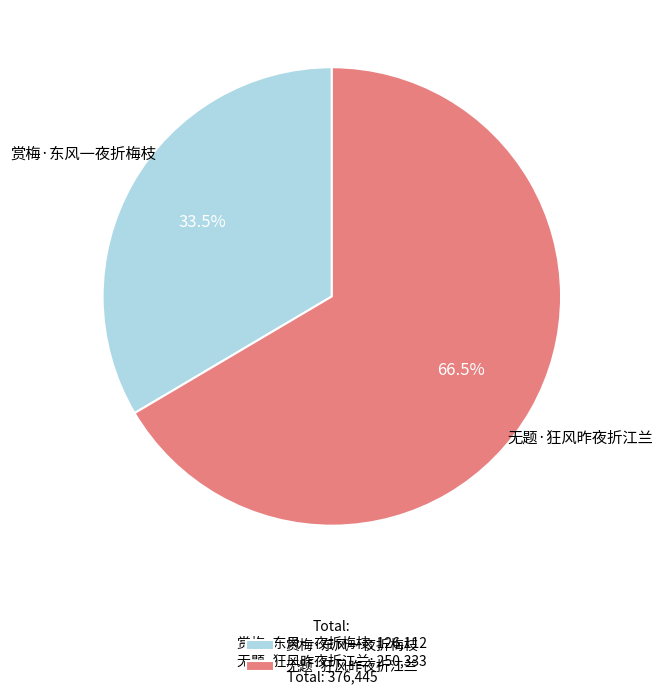

Is there any slice that represents more than half of the pie?

Yes